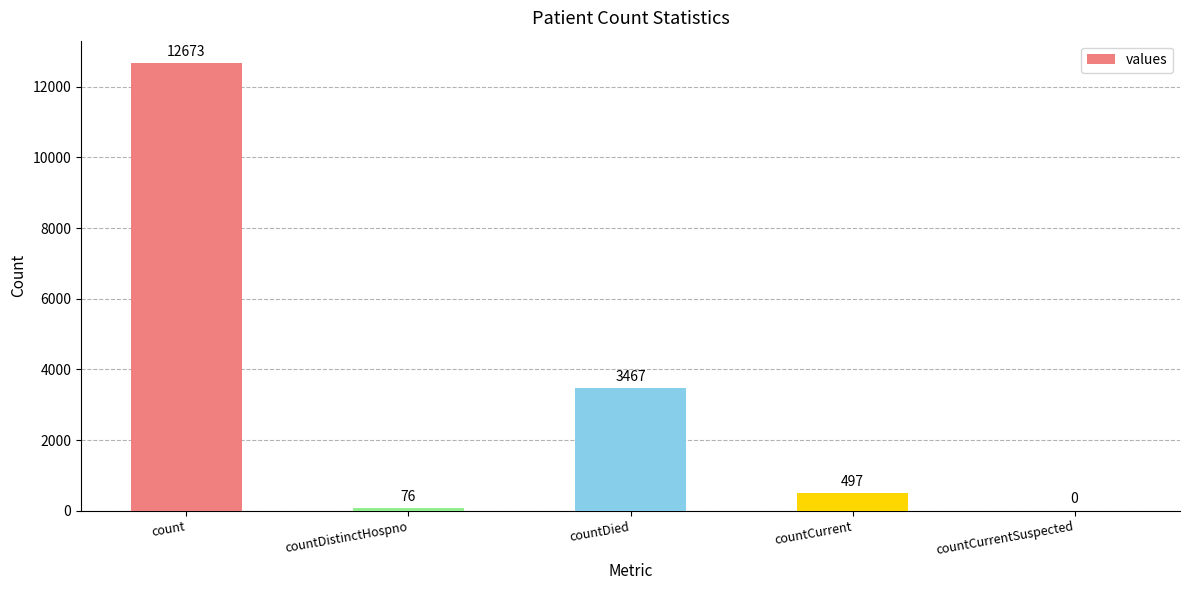

What is the greatest value displayed?

12673